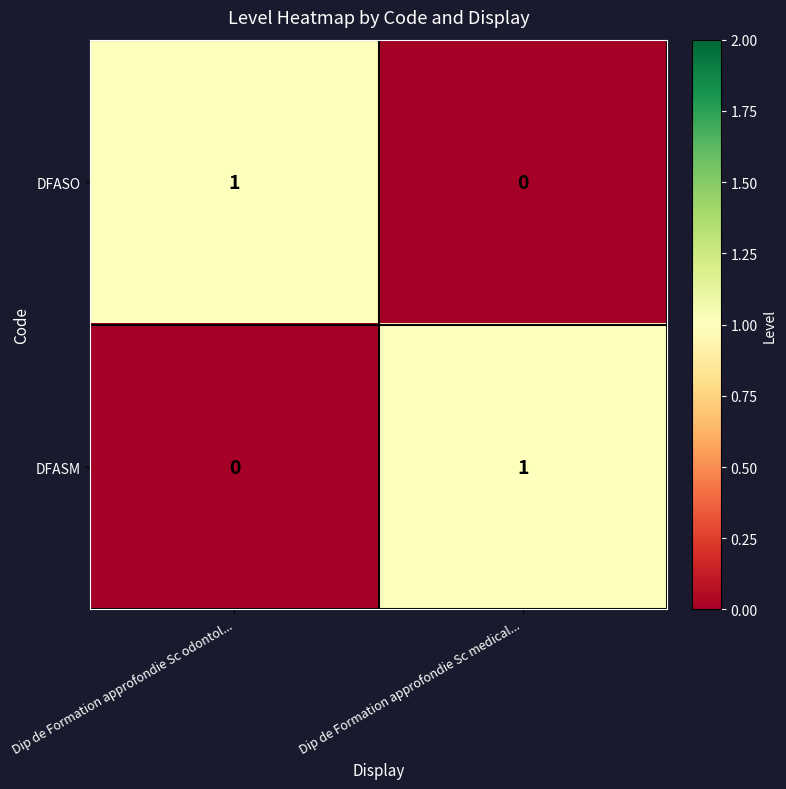

At which label does DFASO reach its minimum?

Dip de Formation approfondie Sc medical...